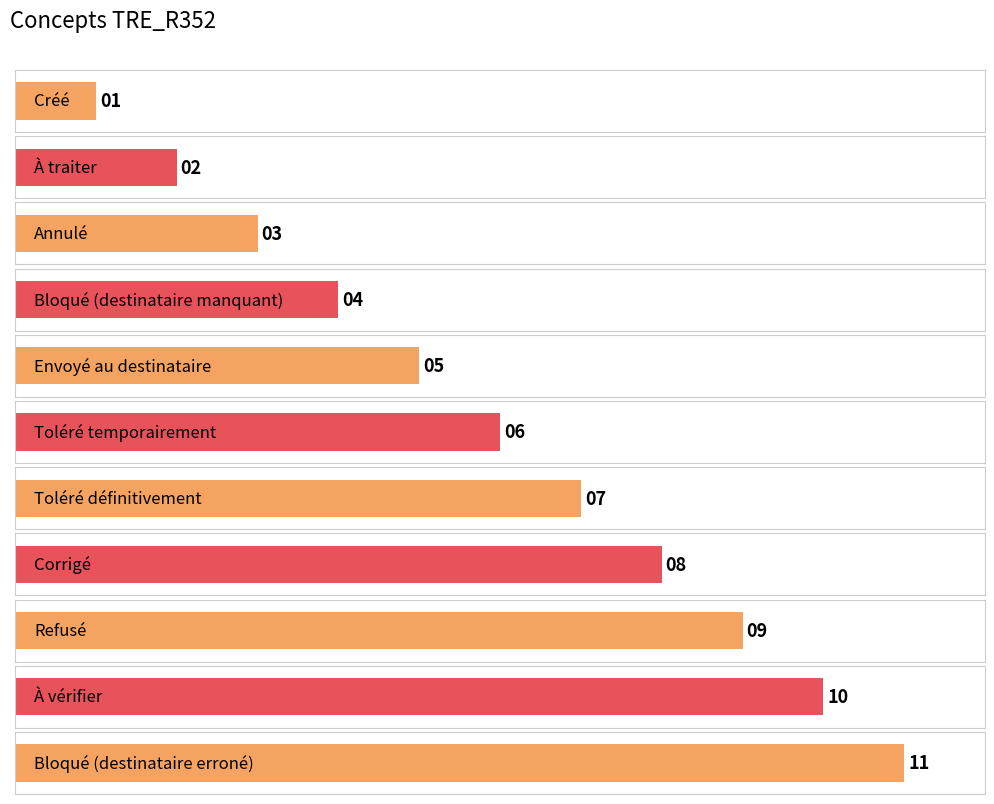

Where does the data first go above 6?

Toléré définitivement